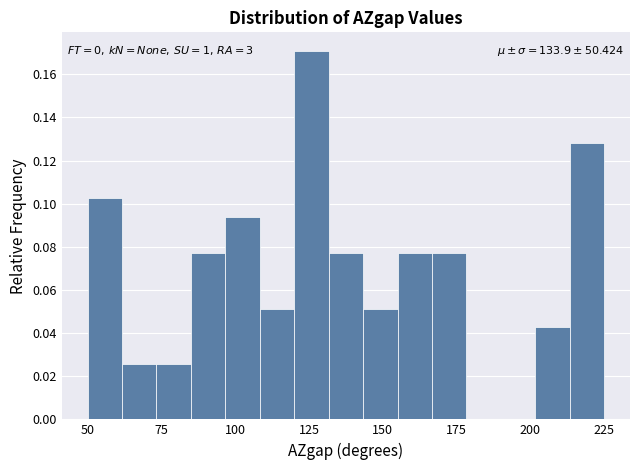

Read against the x-axis, roughly where is the centre of the tallest bar?

125